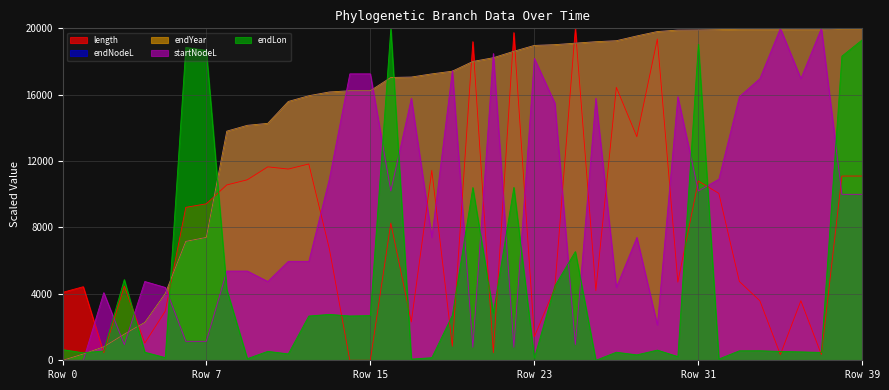

True or false: startNodeL and length cross at least once.

True